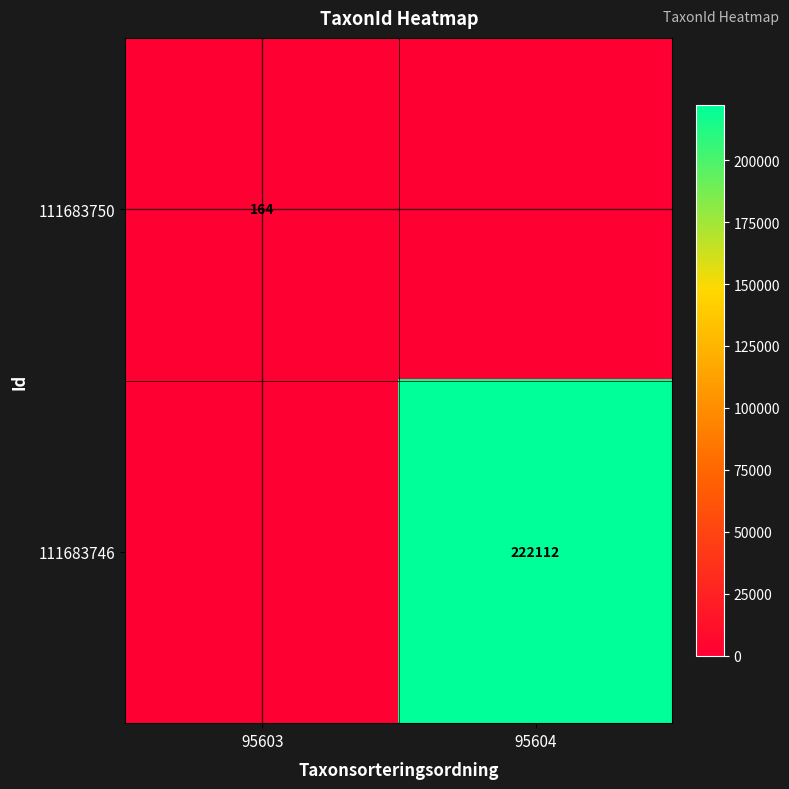

Which label corresponds to the largest value in the chart?

95604